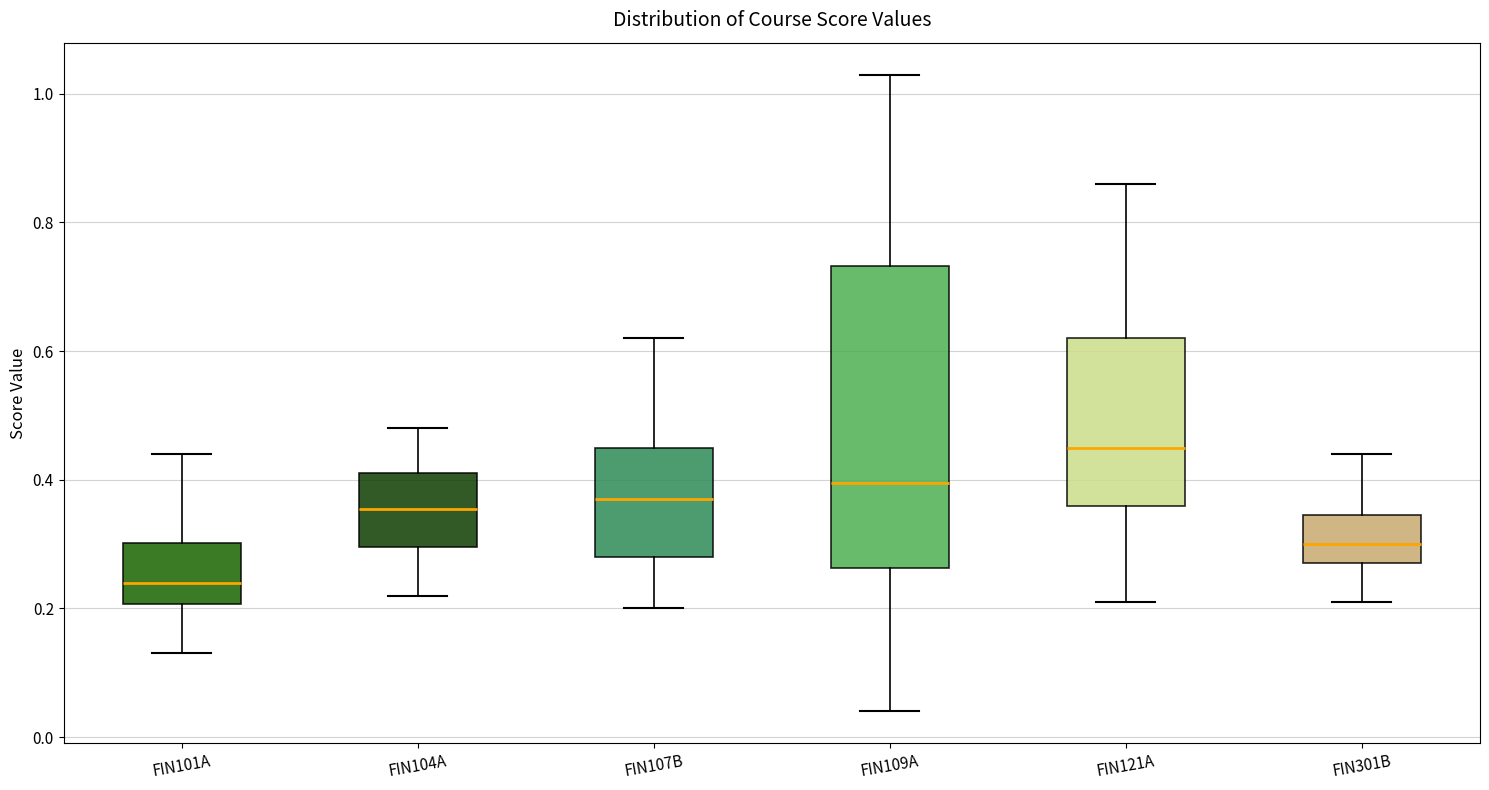

Which box is the tallest, from its lower edge to its upper edge?

FIN109A